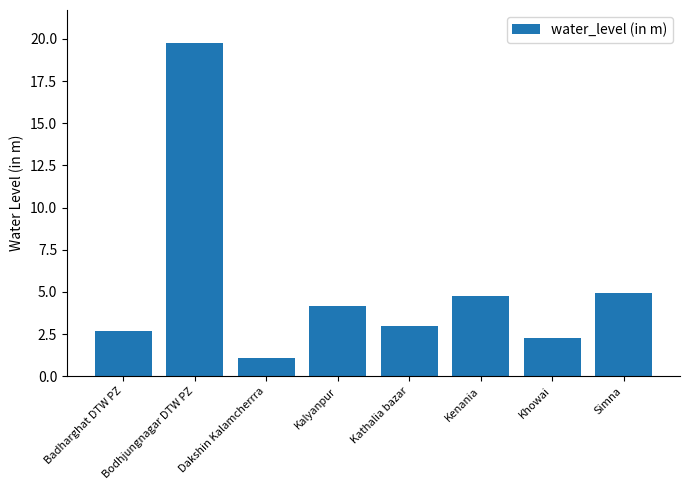

Reading right to left, transcribe all the data shown in this chart.

Simna=4.9	Khowai=2.3	Kenania=4.8	Kathalia bazar=3.0	Kalyanpur=4.1	Dakshin Kalamcherrra=1.1	Bodhjungnagar DTW PZ=19.7	Badharghat DTW PZ=2.7